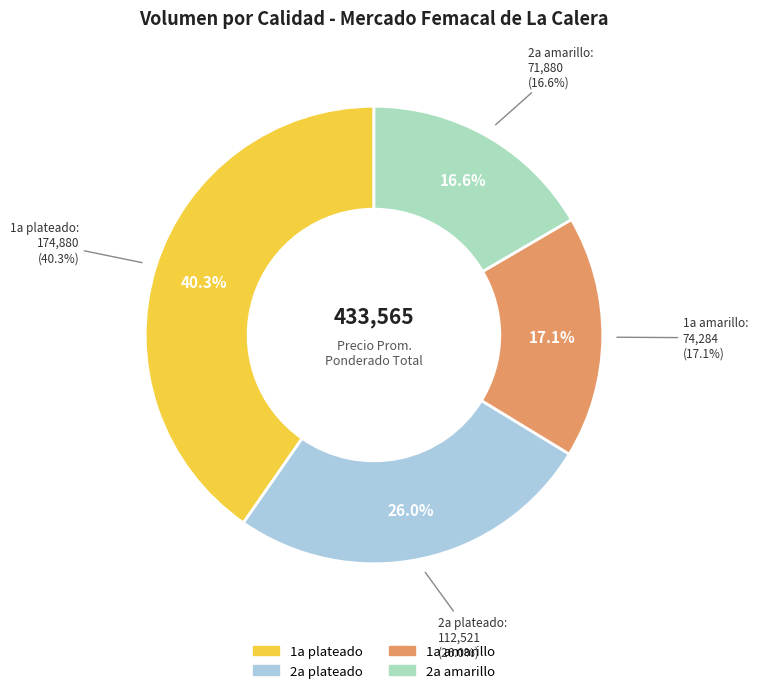

Do 1a plateado and 1a plateado together represent more than half of the pie?

No